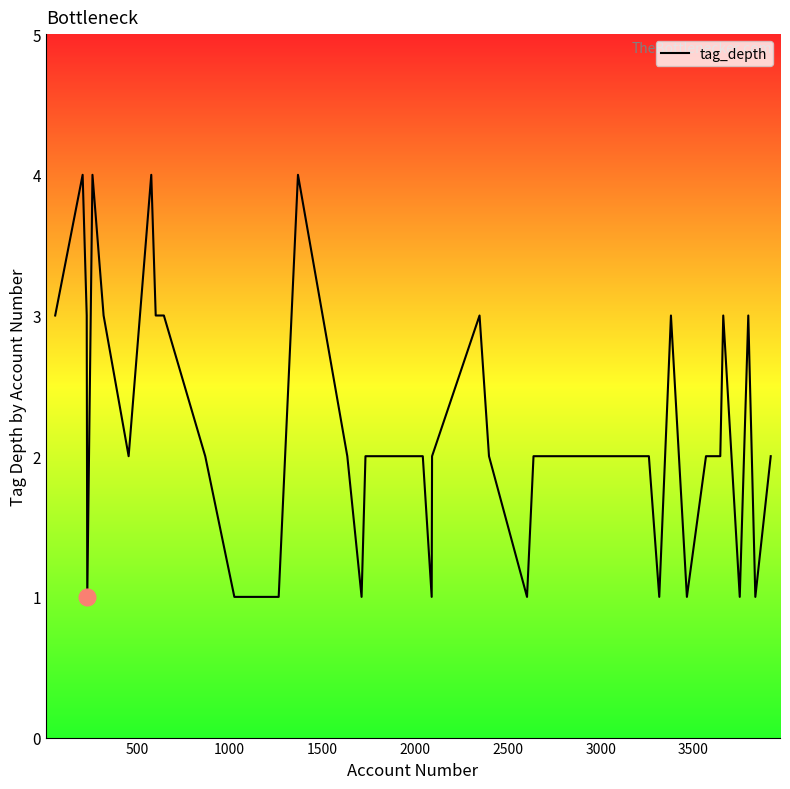

True or false: there are more than 2 points higher than both neighbors.

True